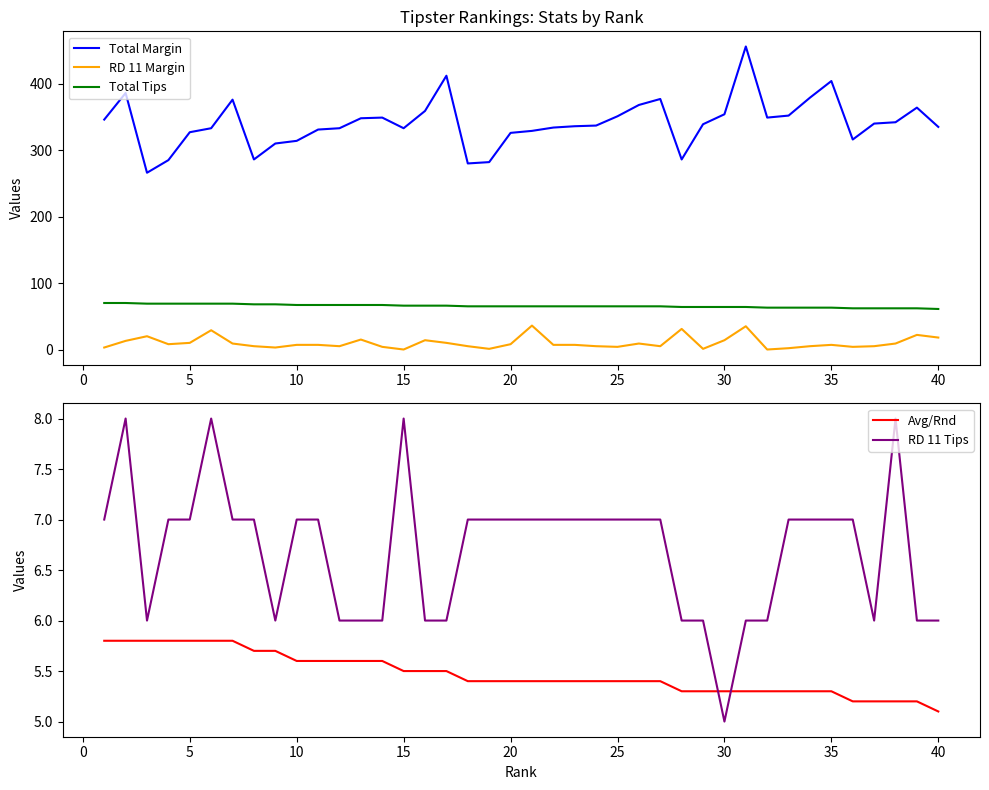

What is the sum of all RD 11 Tips values?

268.0